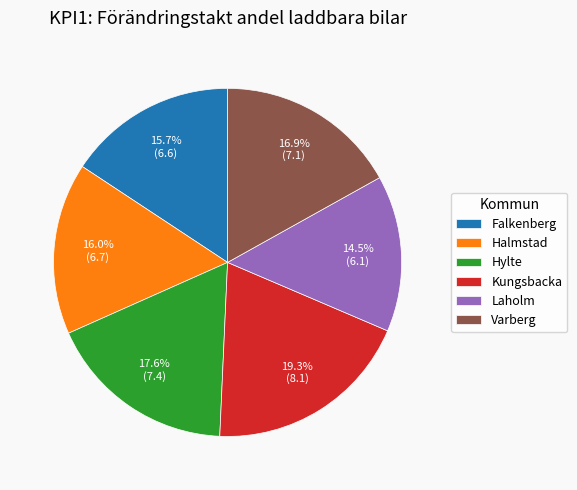

Is Halmstad the majority of the pie?

No